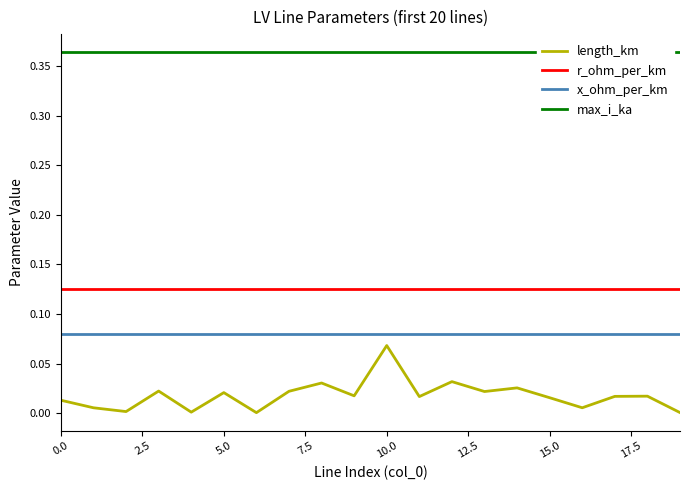

What are all the series names shown in the legend?

length_km, r_ohm_per_km, x_ohm_per_km, max_i_ka